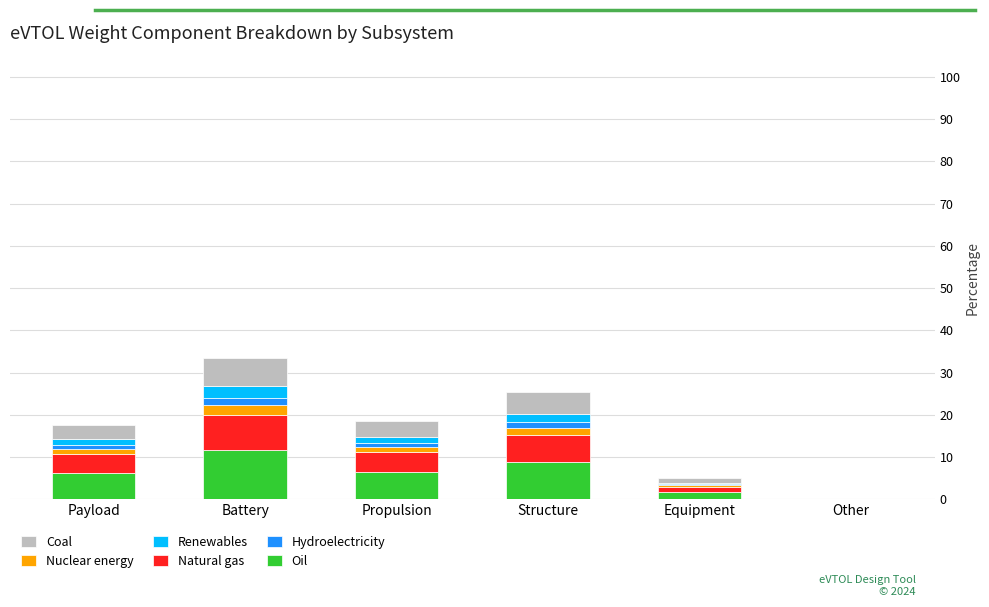

At which label does Oil reach its peak?

Battery